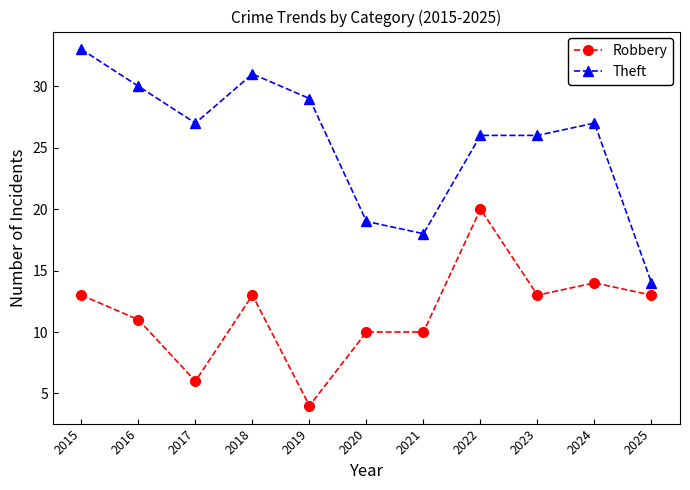

Reading right to left, transcribe all the data shown in this chart.

Robbery: 13	14	13	20	10	10	4	13	6	11	13
Theft: 14	27	26	26	18	19	29	31	27	30	33